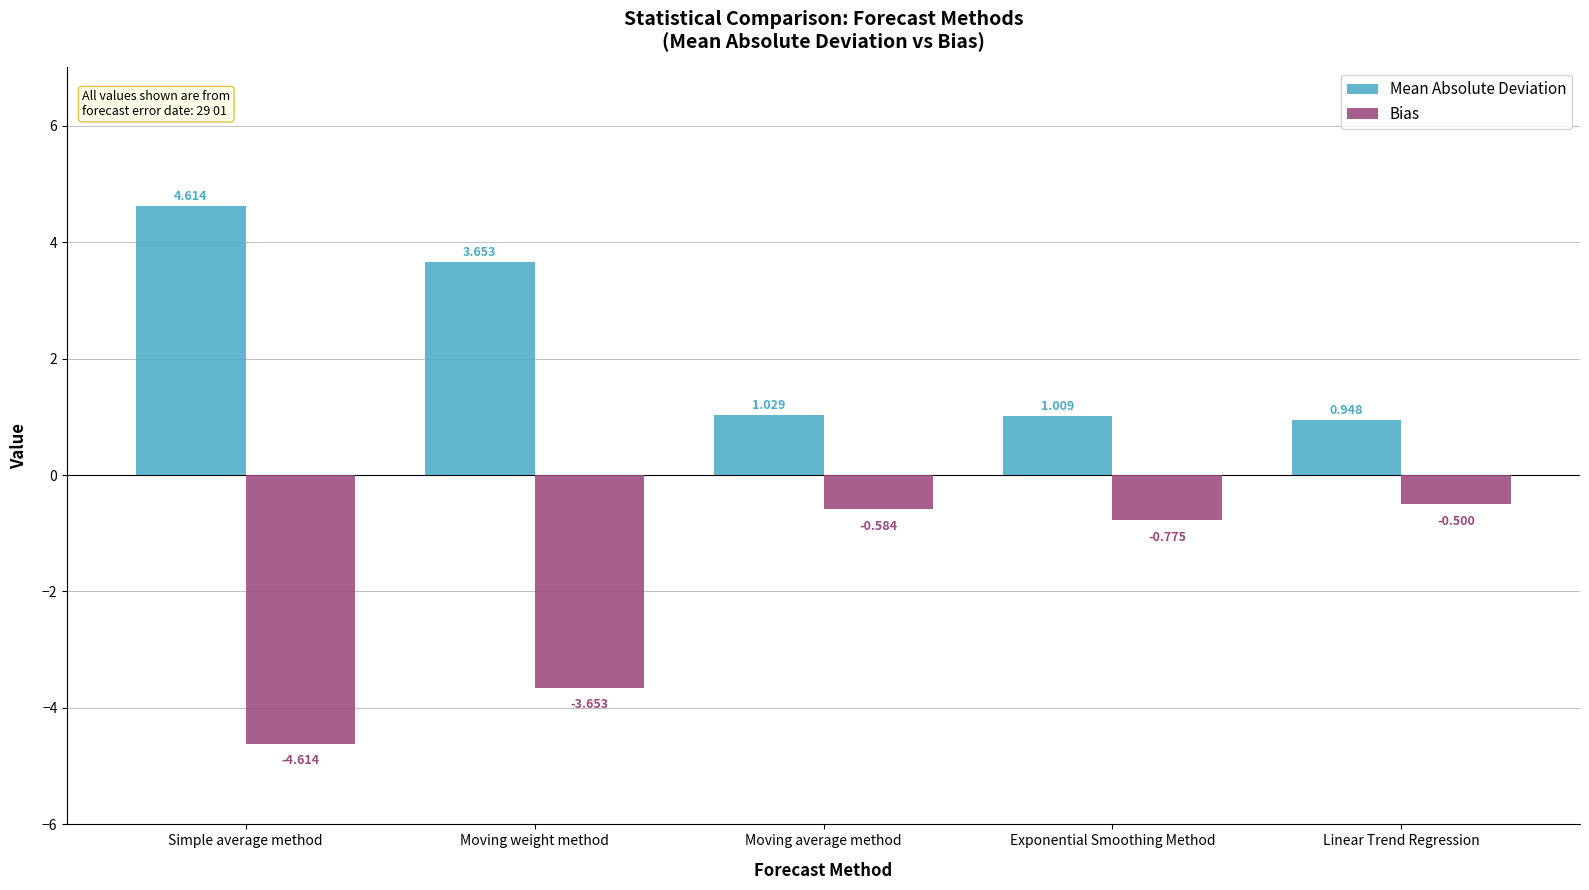

What is the average value of the Bias series?

-2.0